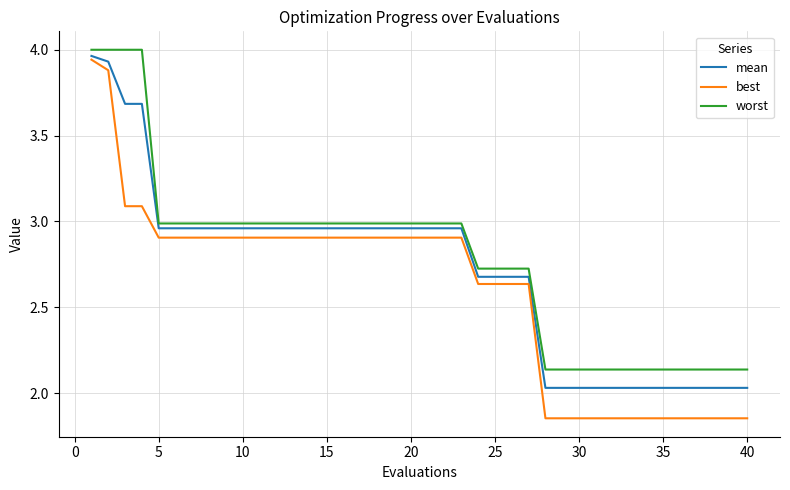

True or false: worst and best cross at least once.

False